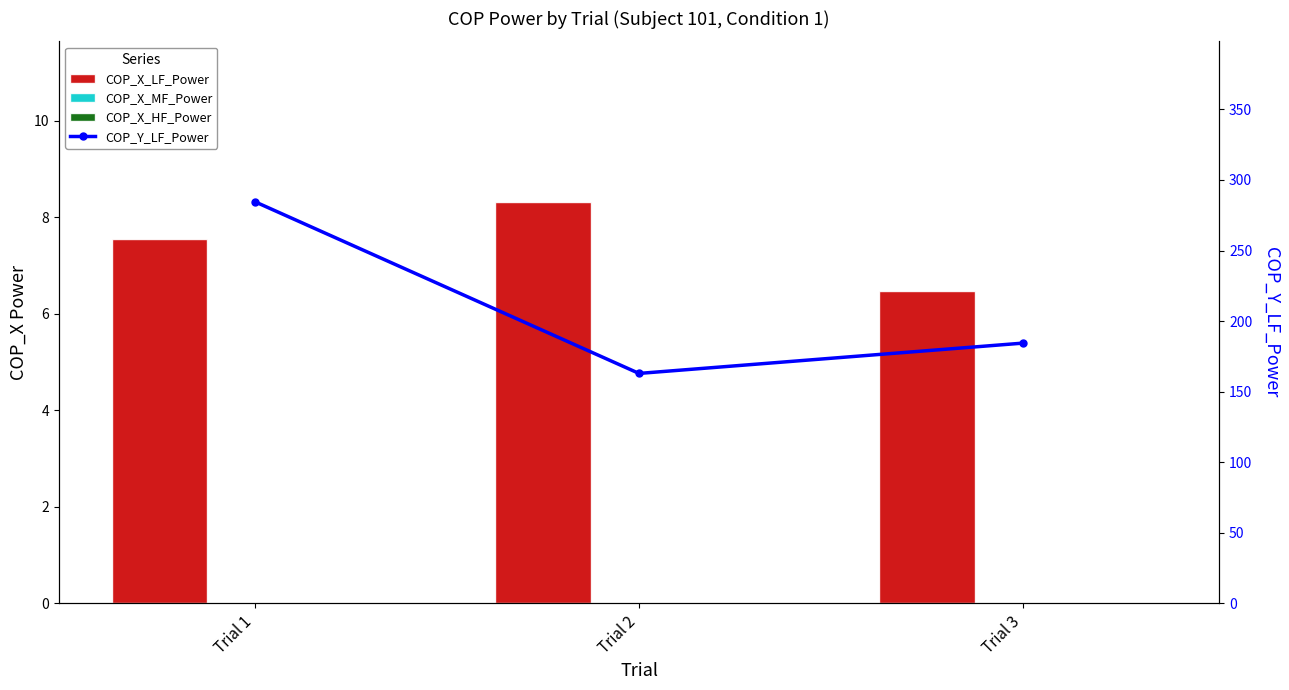

How many groups of bars are there?

3